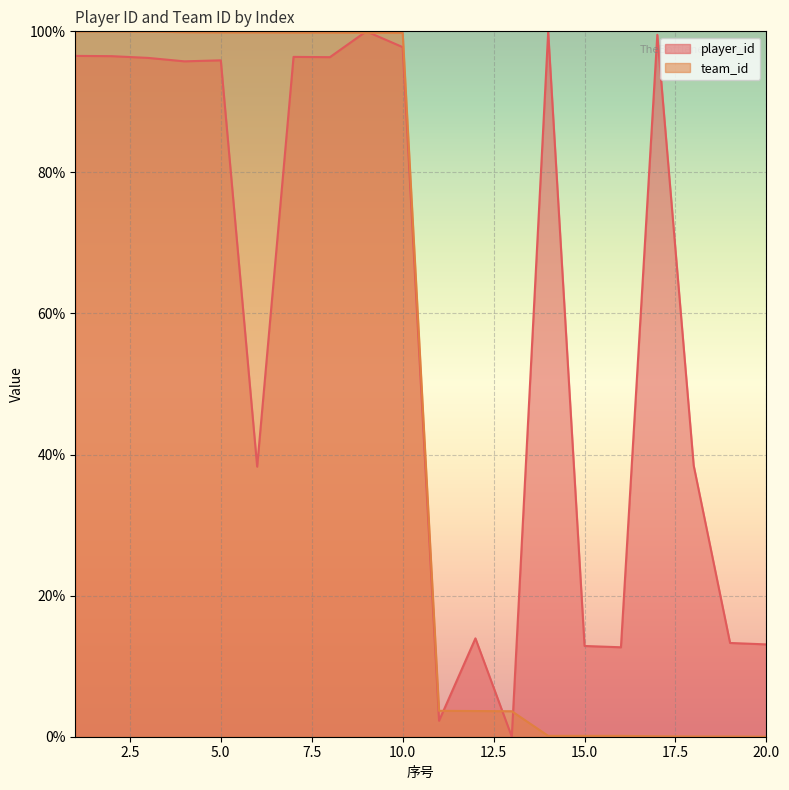

Rank the categories by player_id value from highest to lowest.

9, 14, 17, 10, 1, 2, 7, 8, 3, 5, 4, 18, 6, 12, 19, 20, 15, 16, 11, 13